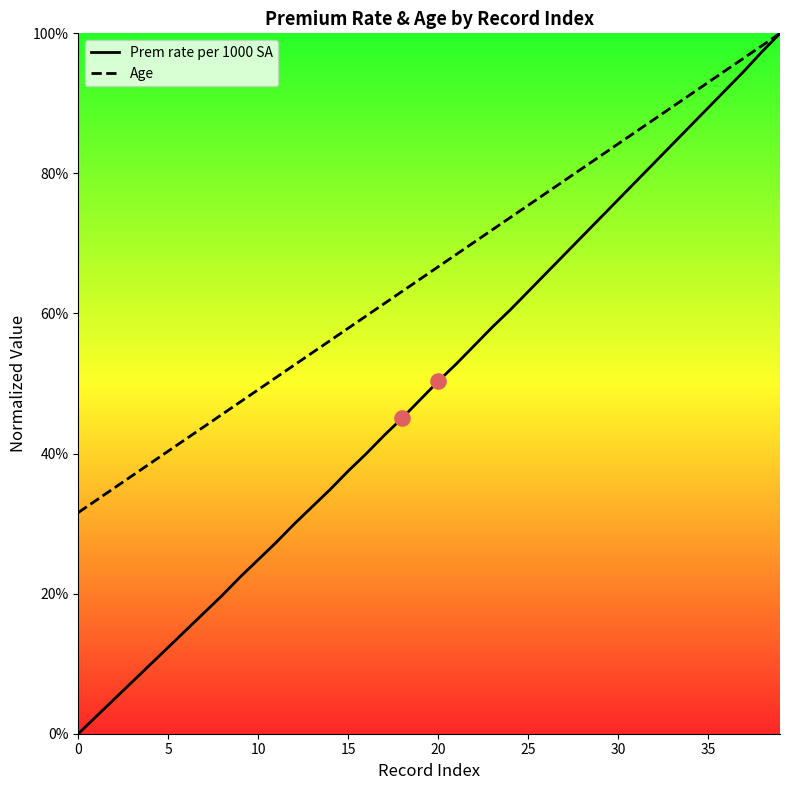

Which series has the largest Y range (max minus min)?

Prem rate per 1000 SA